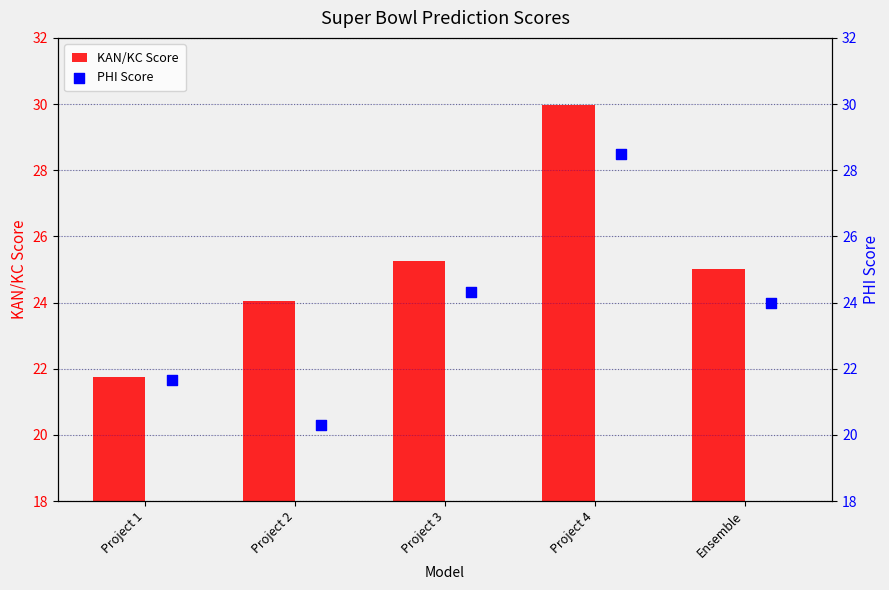

Which series reaches the maximum Y coordinate?

KAN/KC Score